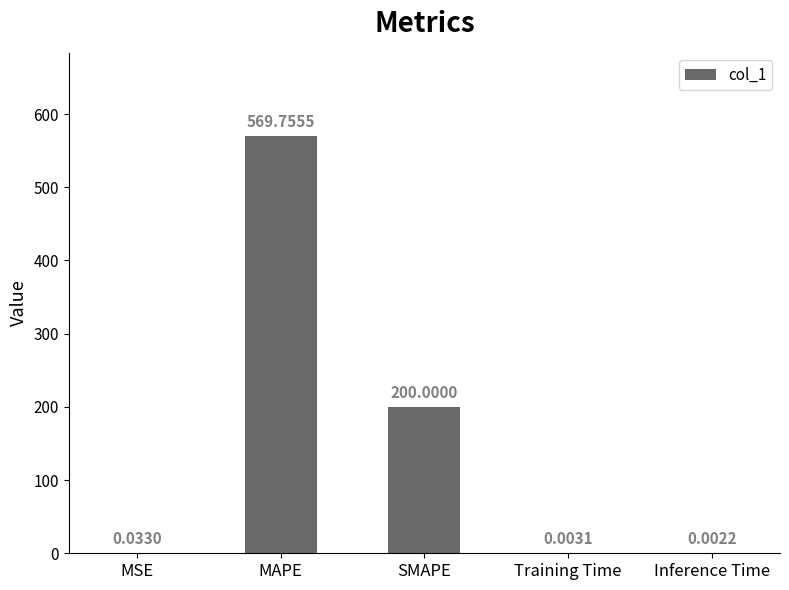

What is the sum of all values?

769.8